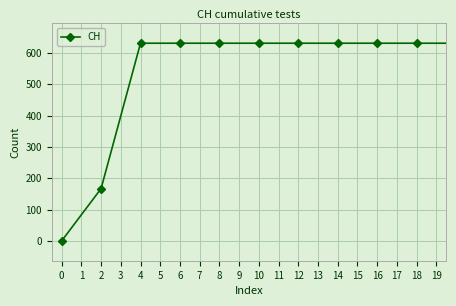

What is the sum of all values?

11525